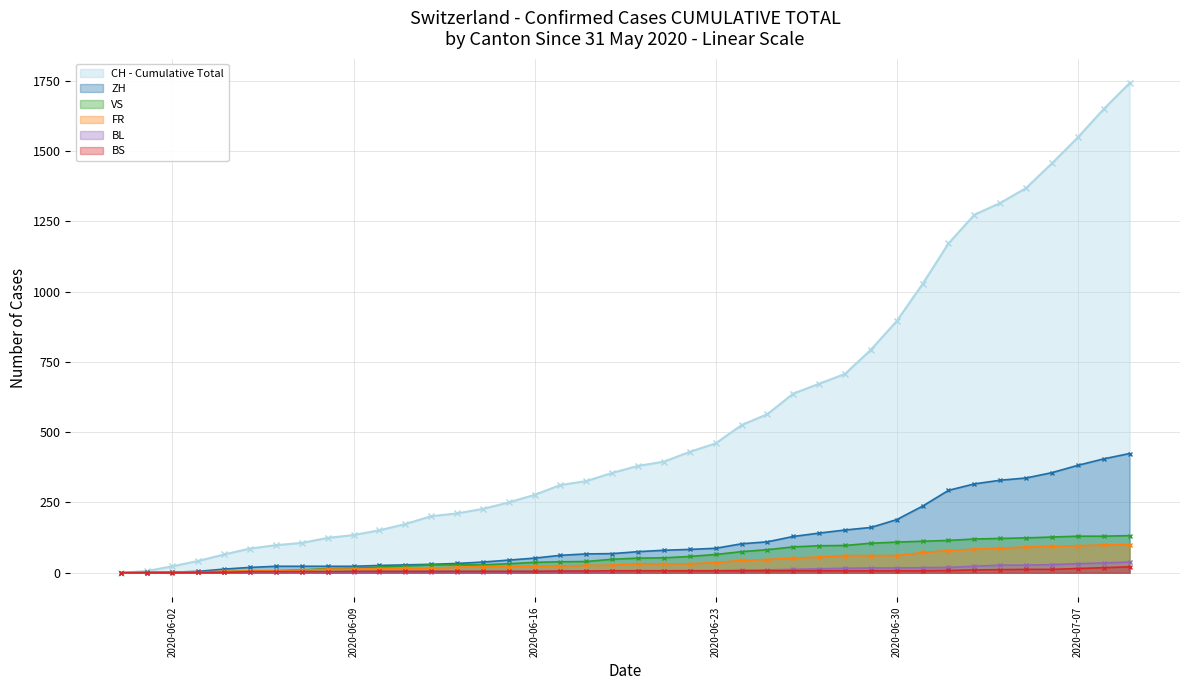

What position from the right is 2020-05-31?

40